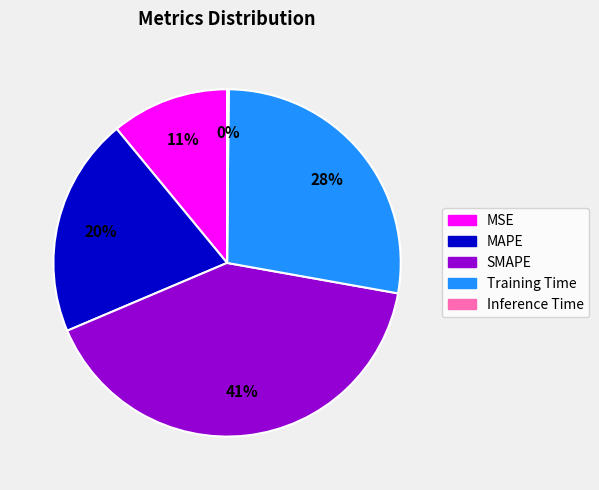

To the nearest percent, what is the difference between the largest and smallest slice percentages?

41%